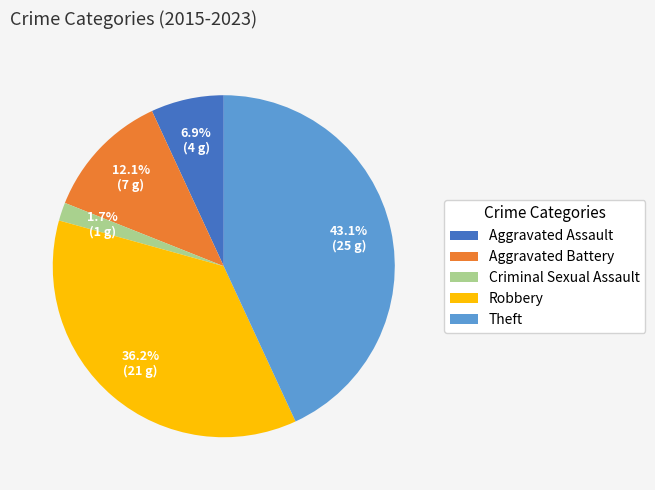

Does any single category account for the majority?

No